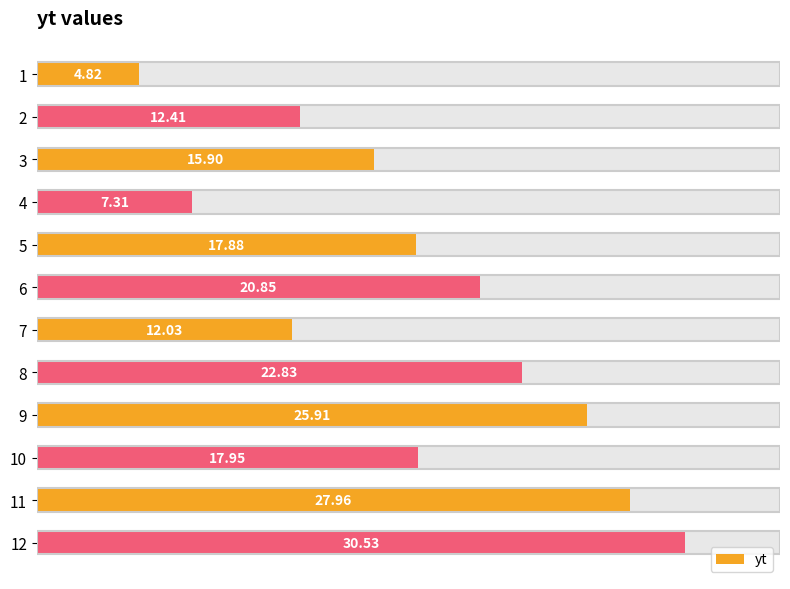

What is the smallest value displayed?

4.8